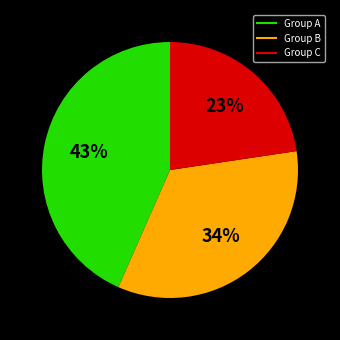

Does any single category account for the majority?

No